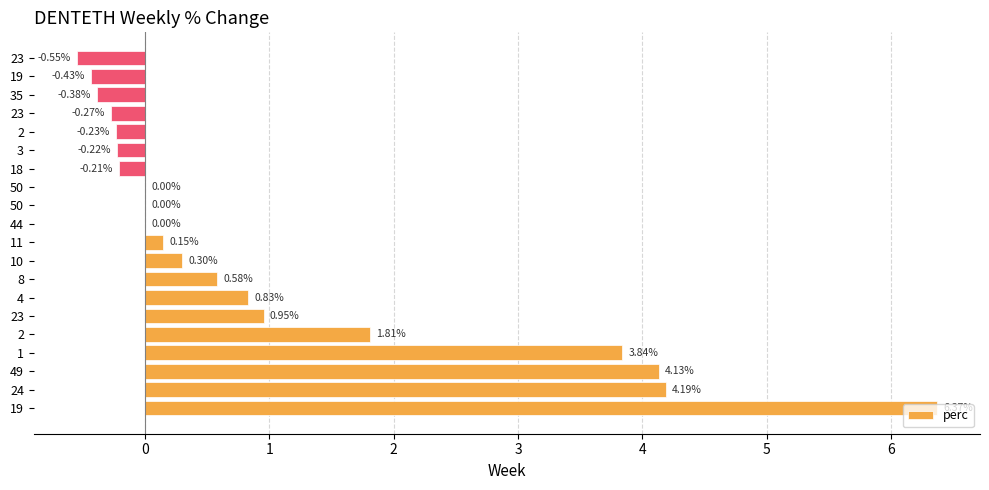

Count the number of data series in this chart.

1